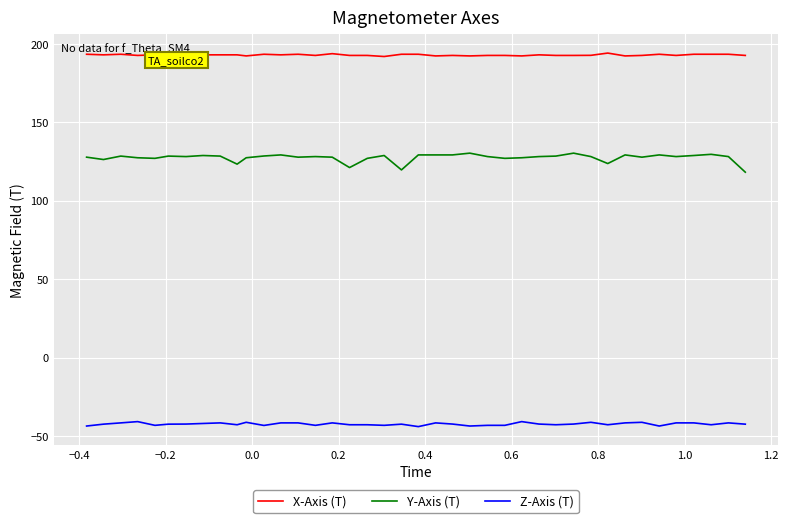

What is the difference between the maximum and second lowest values in the X-Axis (T) series?

1.8